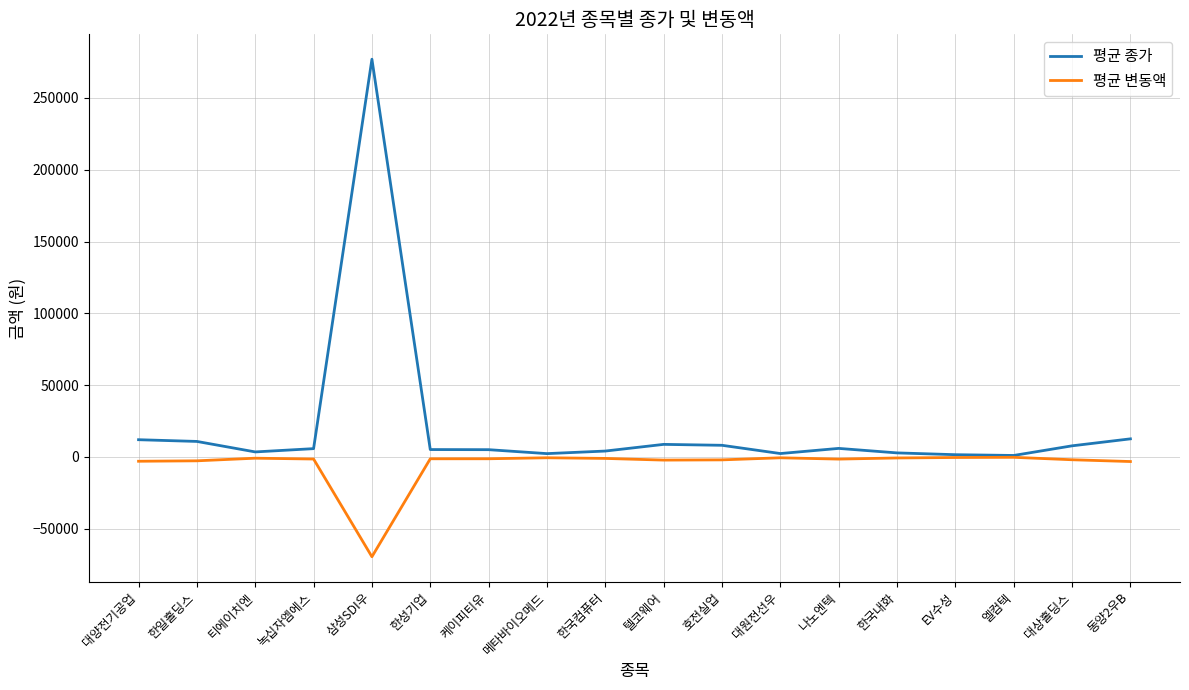

What position from the right is 케이피티유?

12